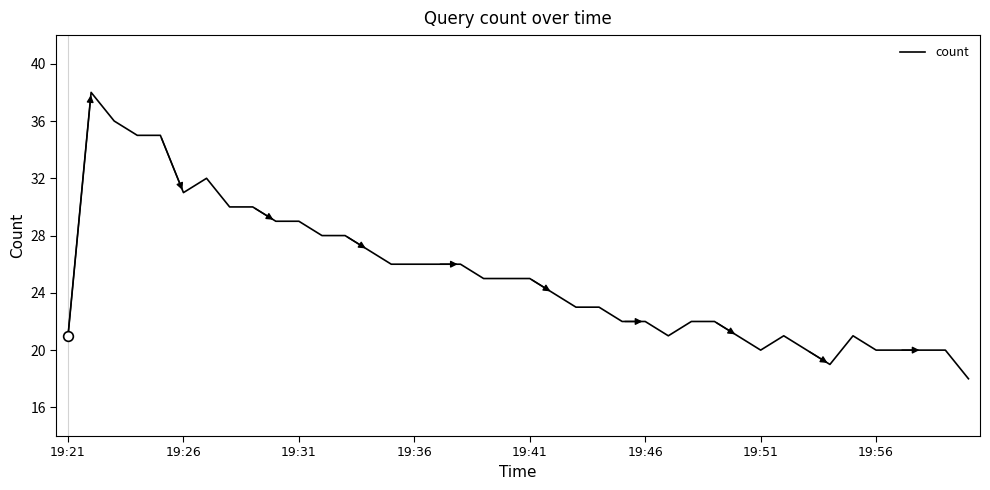

What is the difference between the maximum and minimum values?

20